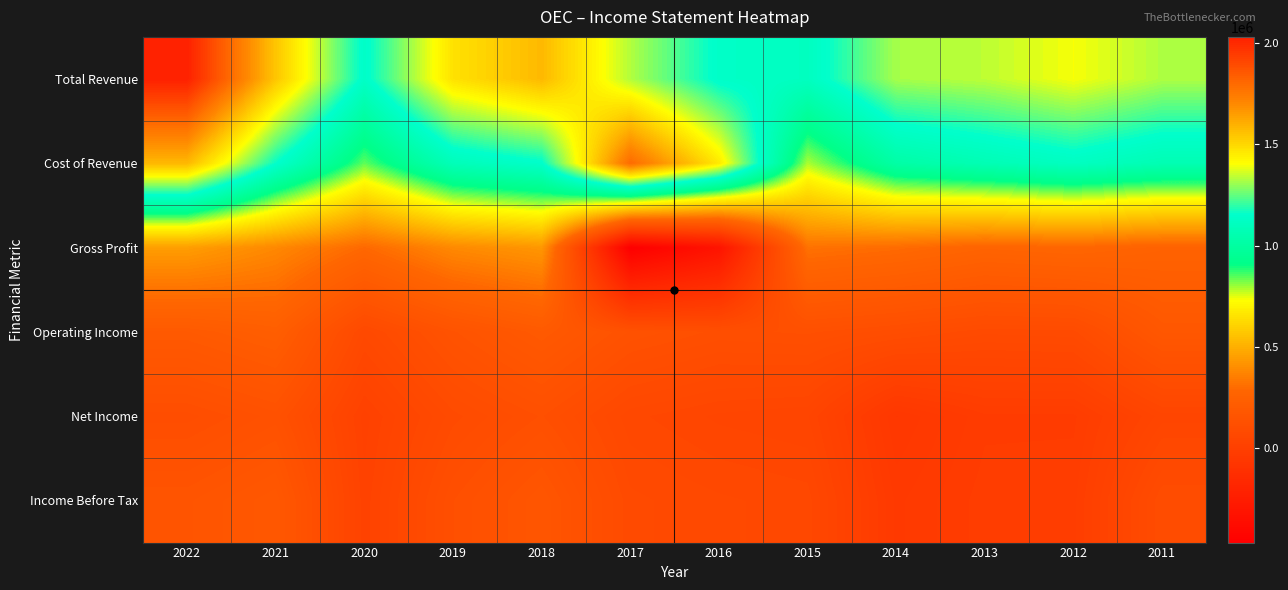

At how many categories does at least one series exceed 1520022?

4